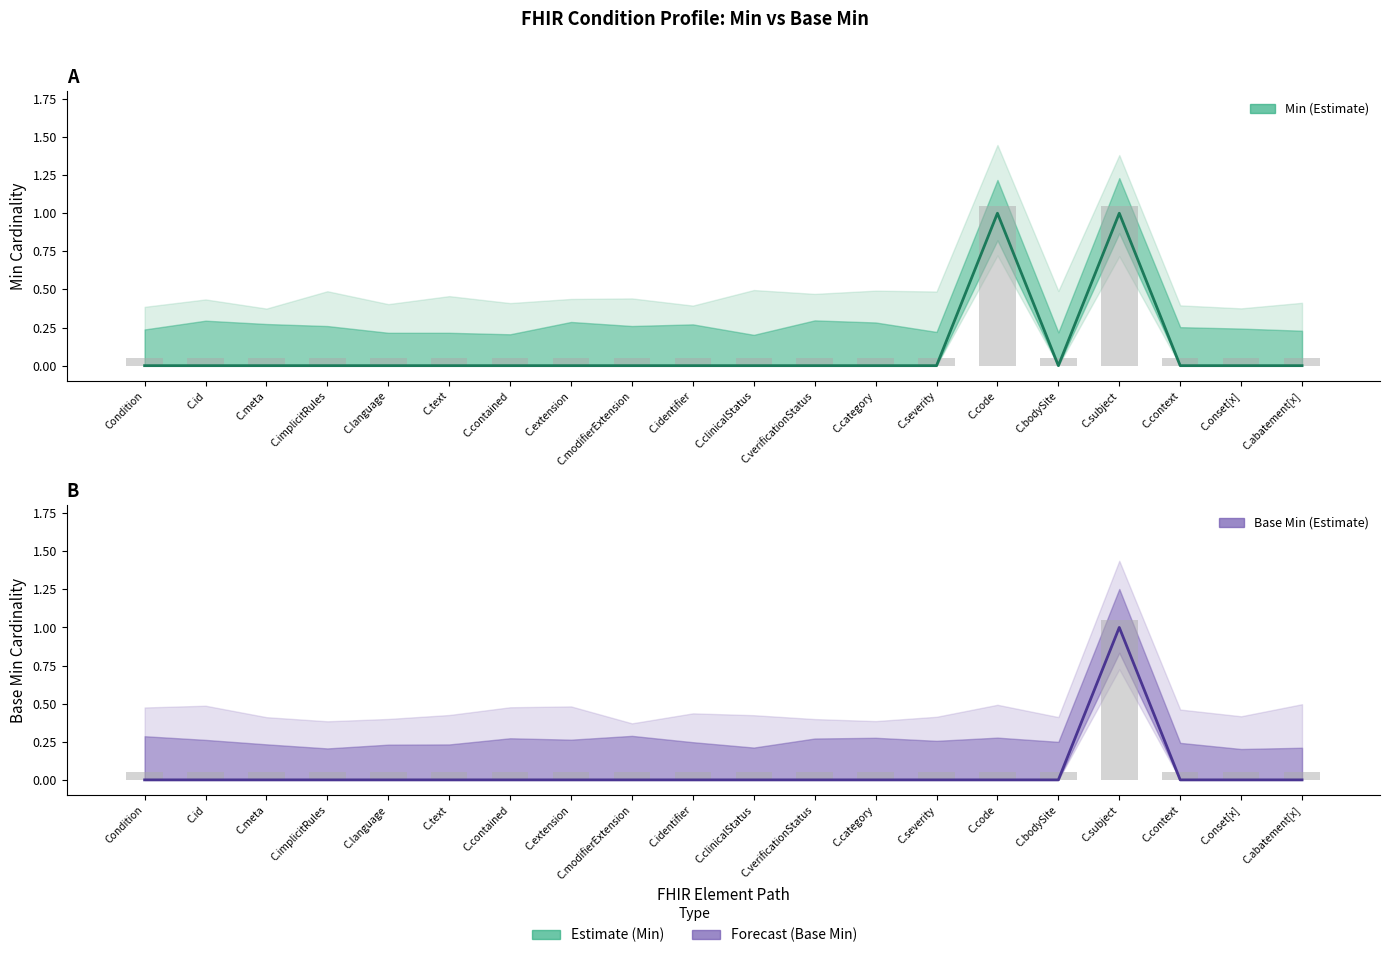

Reading left to right, extract all data points from this chart.

Min: Condition=0	C.id=0	C.meta=0	C.implicitRules=0	C.language=0	C.text=0	C.contained=0	C.extension=0	C.modifierExtension=0	C.identifier=0	C.clinicalStatus=0	C.verificationStatus=0	C.category=0	C.severity=0	C.code=1	C.bodySite=0	C.subject=1	C.context=0	C.onset[x]=0	C.abatement[x]=0
Base Min: Condition=0	C.id=0	C.meta=0	C.implicitRules=0	C.language=0	C.text=0	C.contained=0	C.extension=0	C.modifierExtension=0	C.identifier=0	C.clinicalStatus=0	C.verificationStatus=0	C.category=0	C.severity=0	C.code=0	C.bodySite=0	C.subject=1	C.context=0	C.onset[x]=0	C.abatement[x]=0